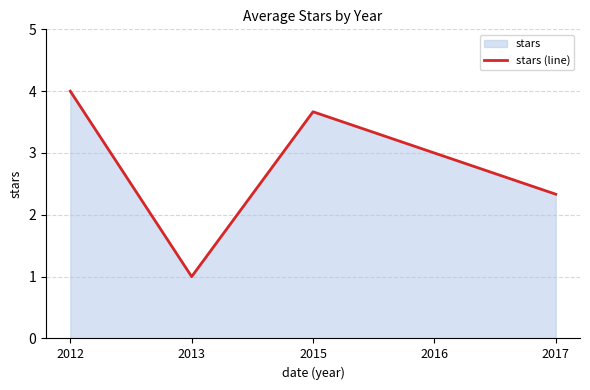

What is the value of the 5th point from the left?

2.3